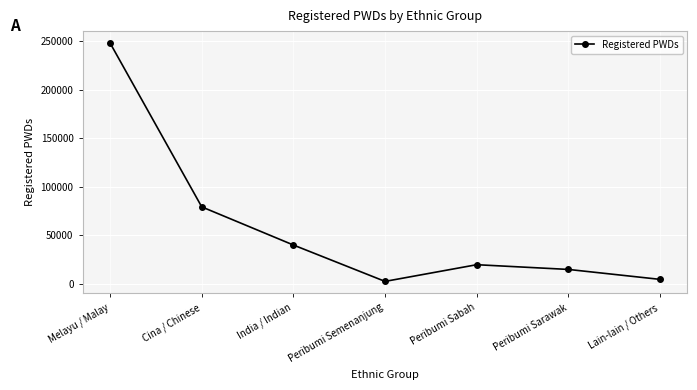

Is this an area chart (filled region under the line)?

No